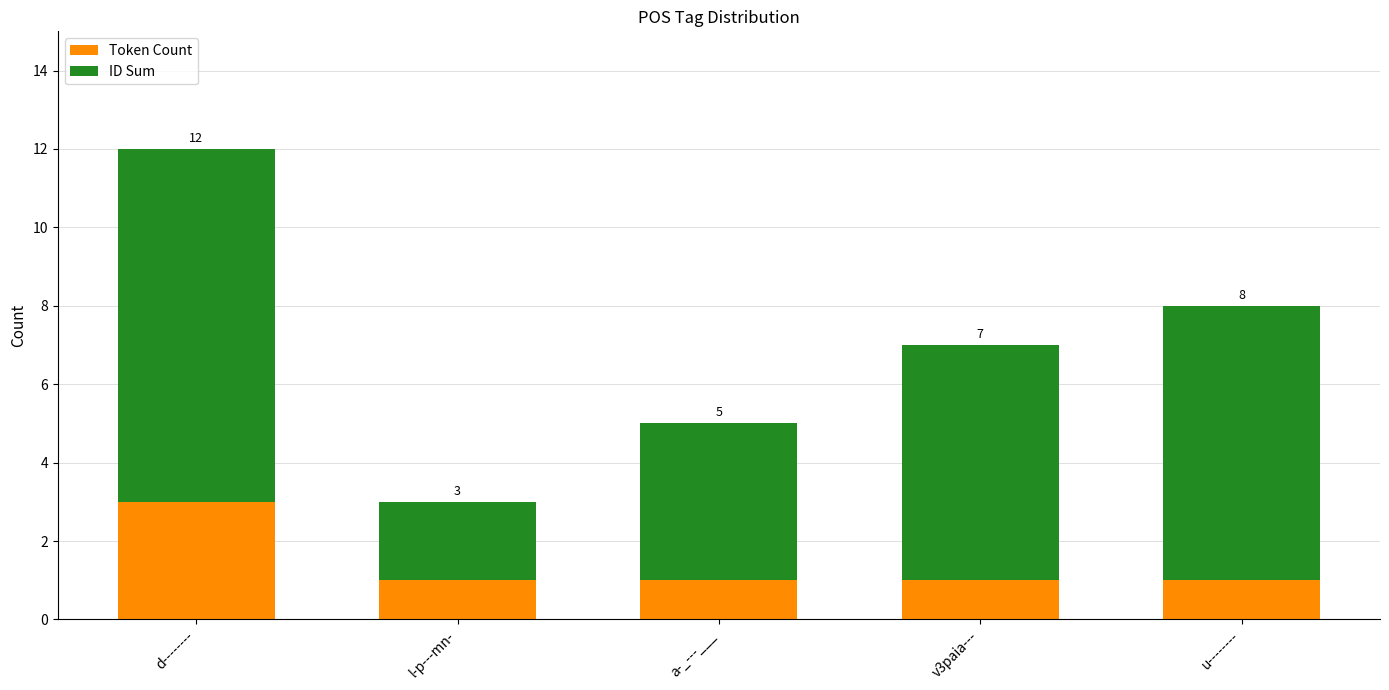

What are all the series names shown in the legend?

Token Count, ID Sum